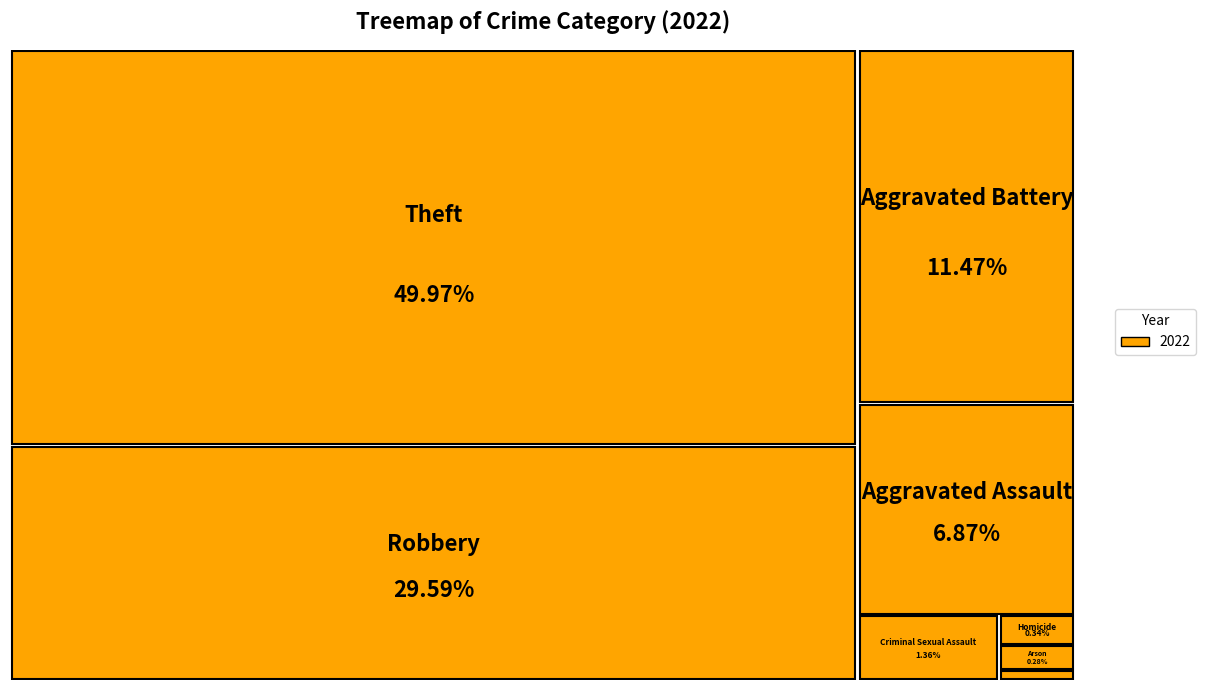

How many slices are in this pie chart?

8